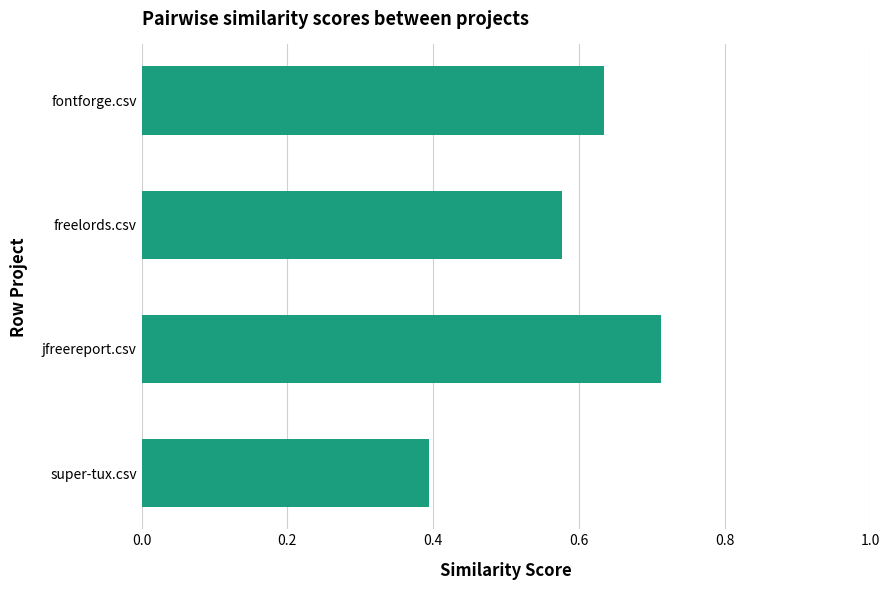

What is the label of the 3rd bar from the top?

jfreereport.csv